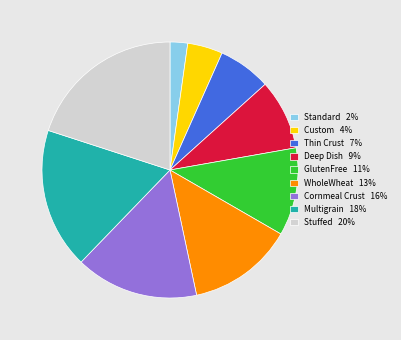

Do Stuffed 20% and Multigrain 18% together represent more than half of the pie?

No